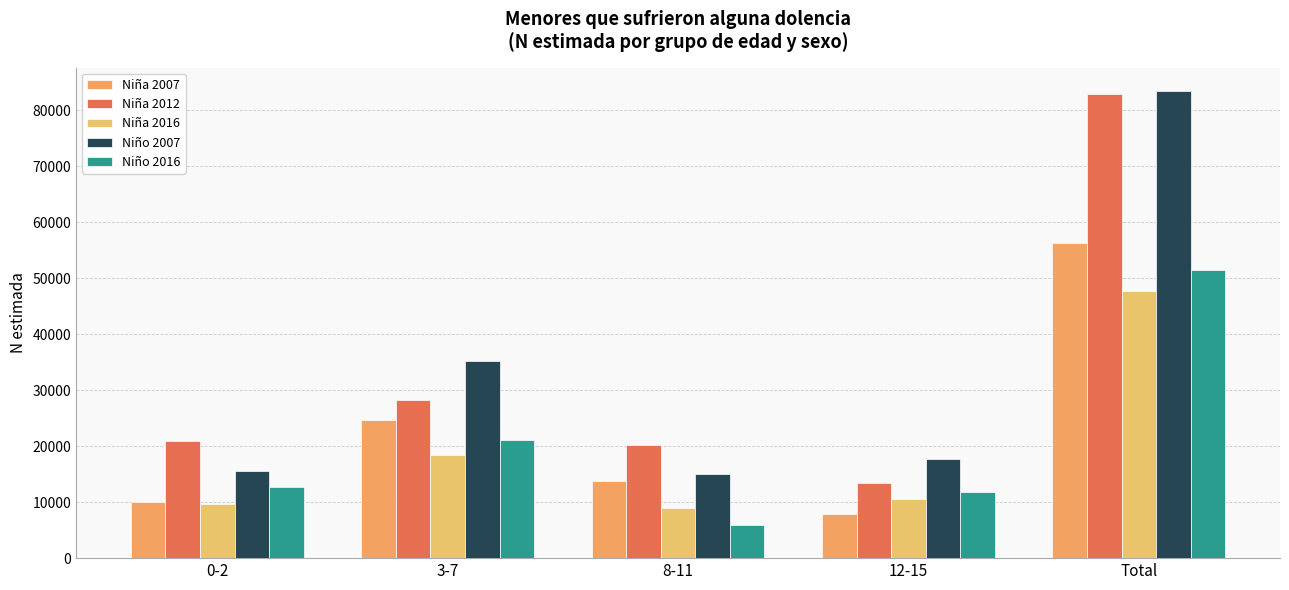

What is the average value of the Niño 2007 series?

33391